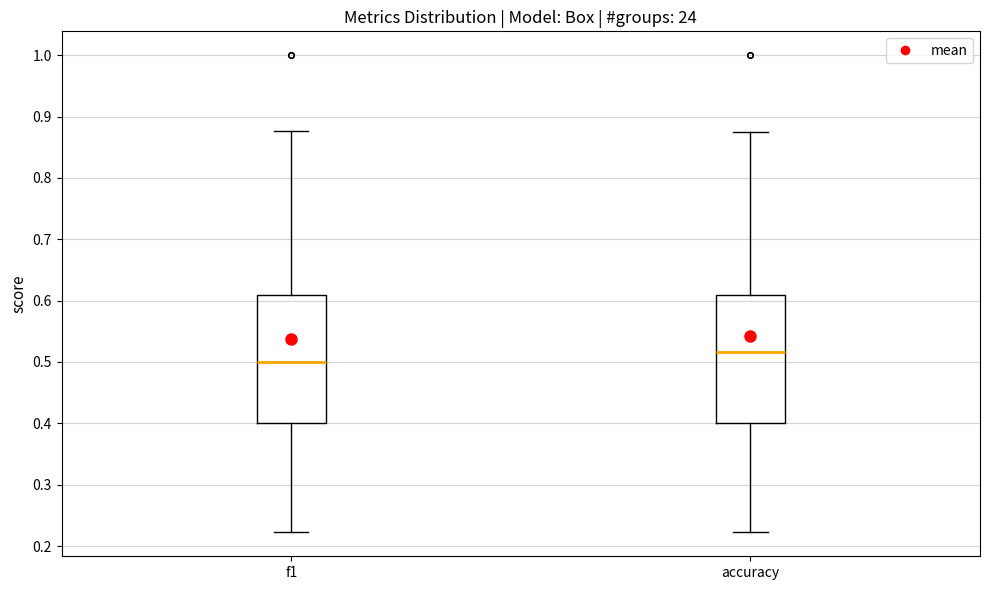

Which box's median line is the highest?

accuracy